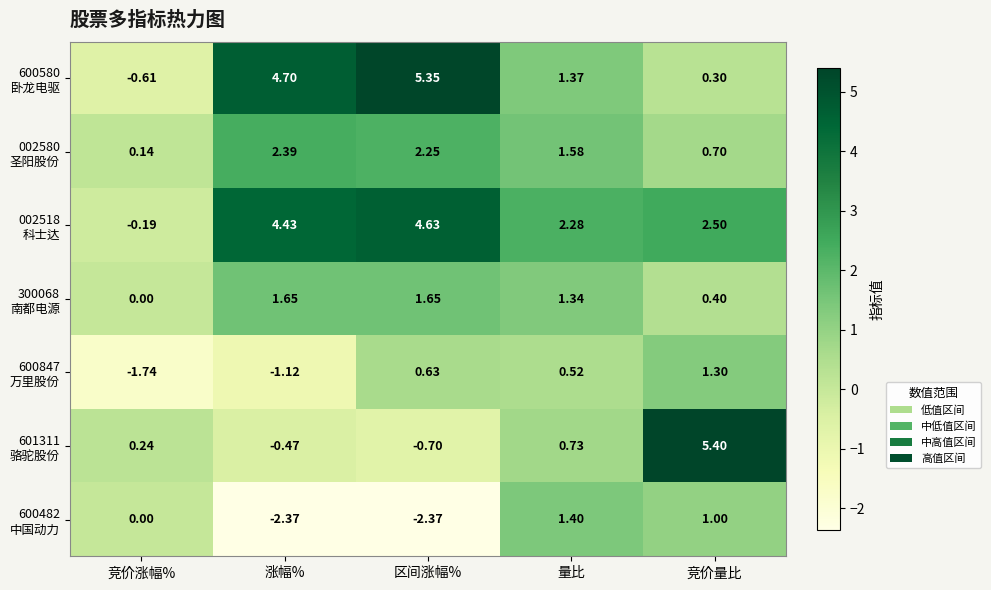

At which category is the sum across all series the highest?

竞价量比